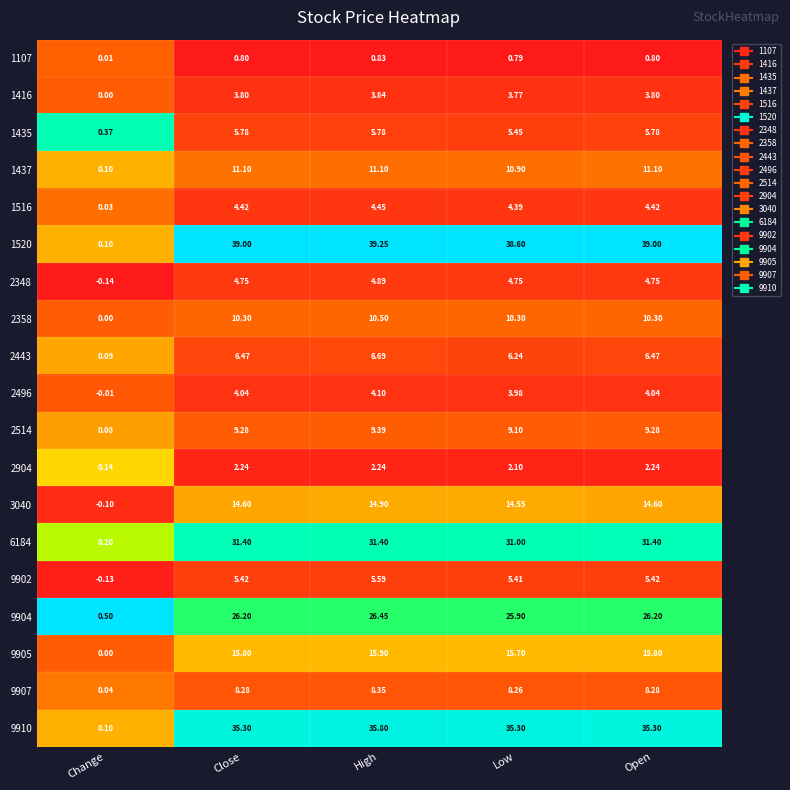

At which category does the chart reach its minimum across all series?

Change